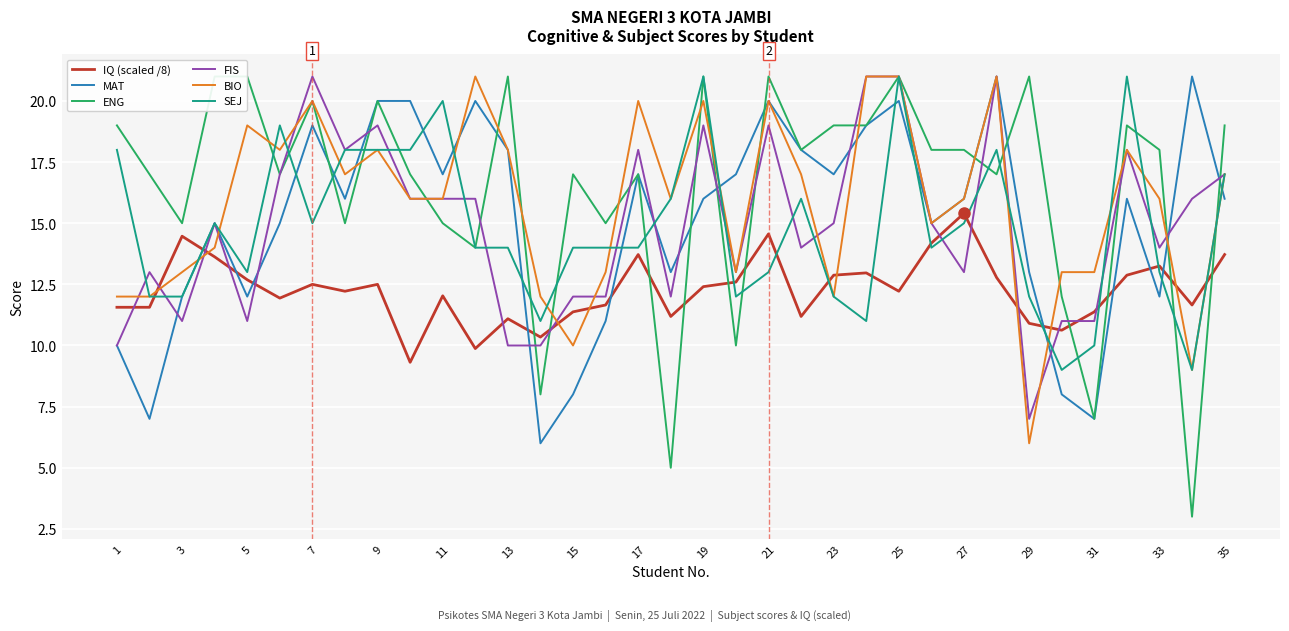

True or false: BIO has more than 0 points higher than both neighbors.

True